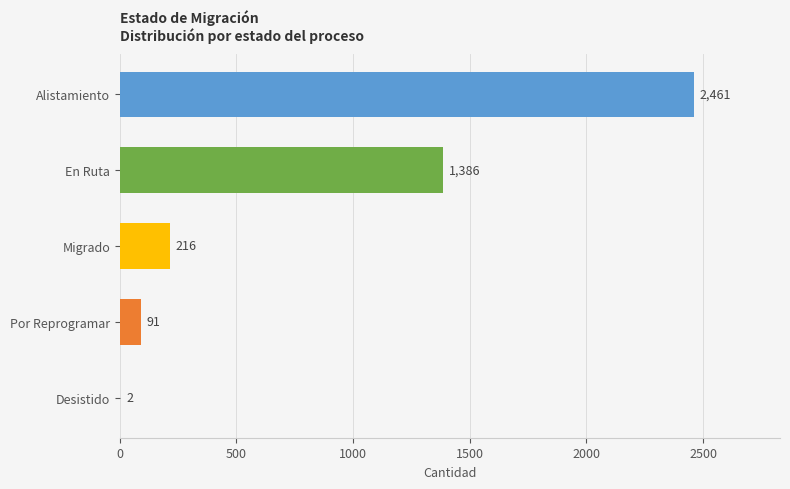

What is the change in value from En Ruta to Migrado?

-1170